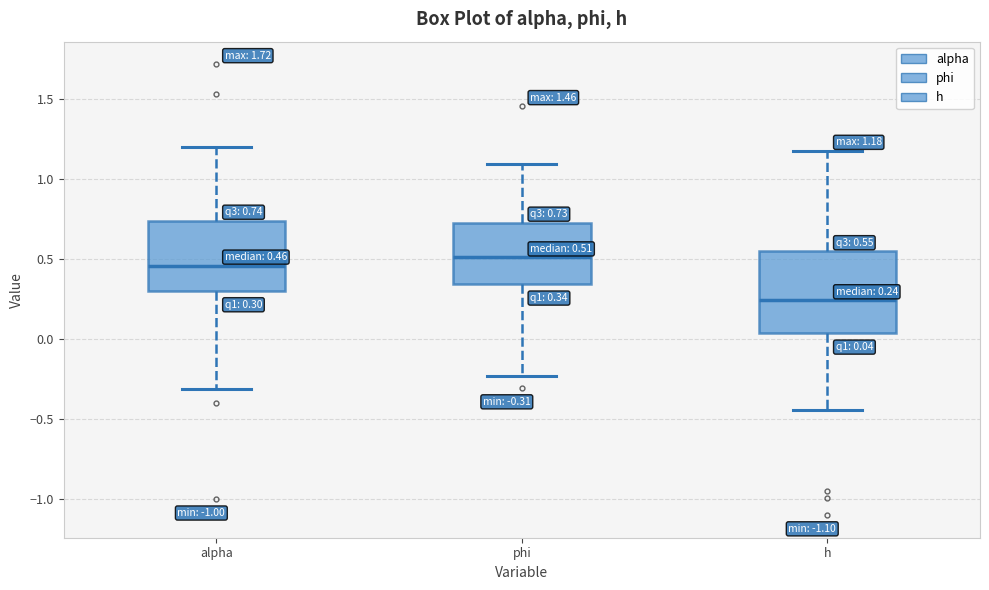

Which box's median line is the highest?

phi